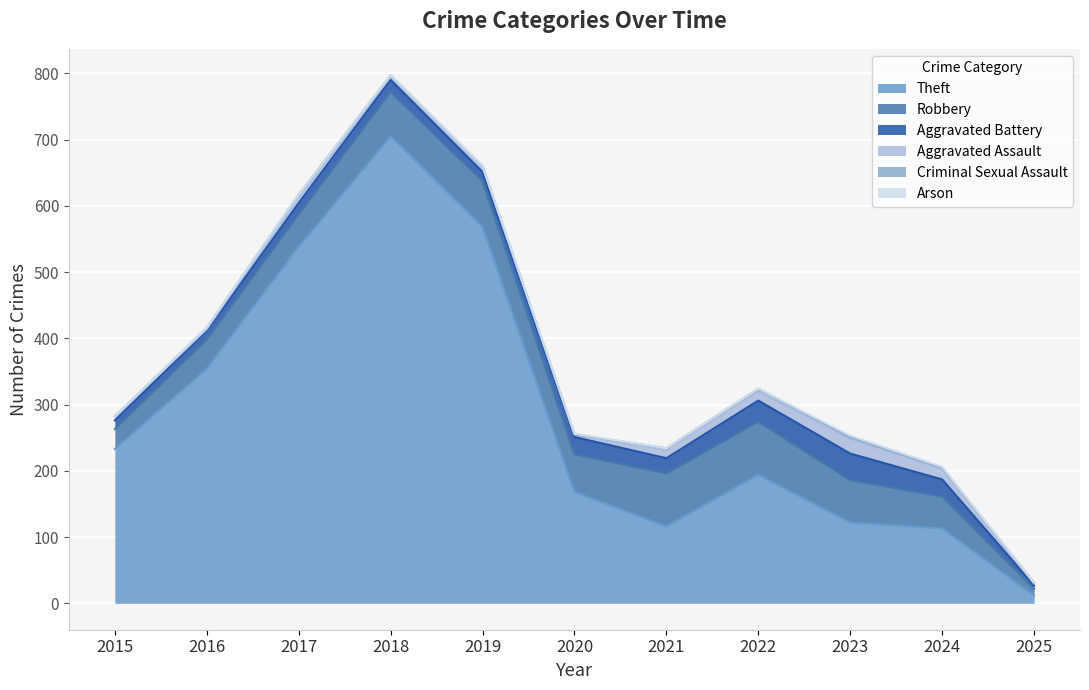

True or false: Aggravated Assault and Theft intersect in this chart.

False